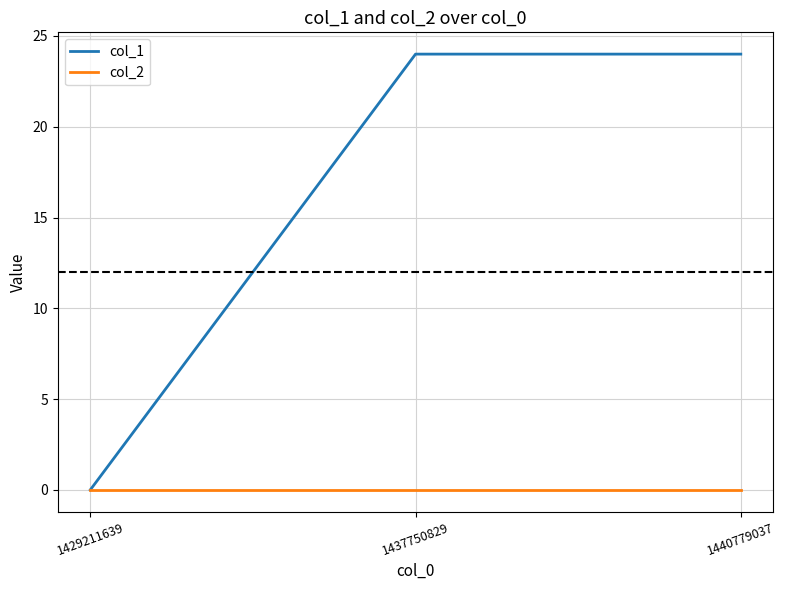

Rank the series by their maximum value, from lowest to highest.

col_2, col_1